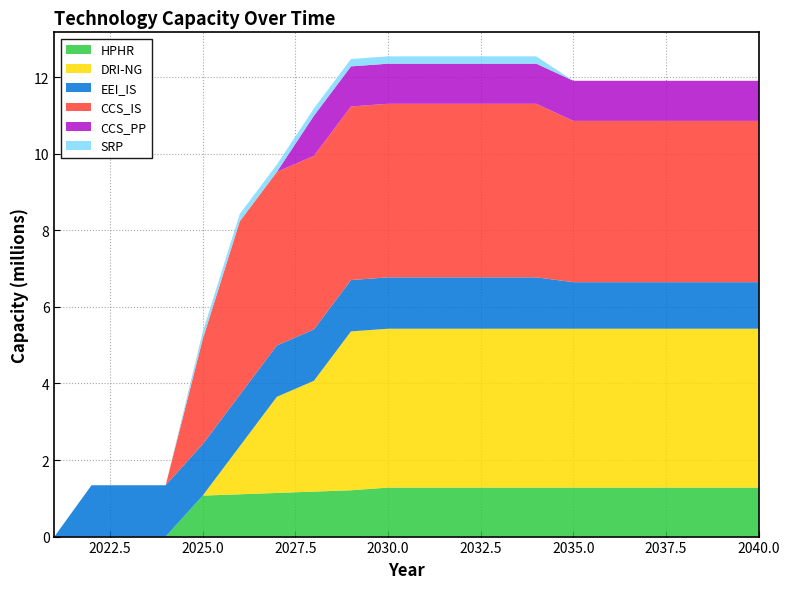

At which label does CCS_PP first exceed 1047221?

2028